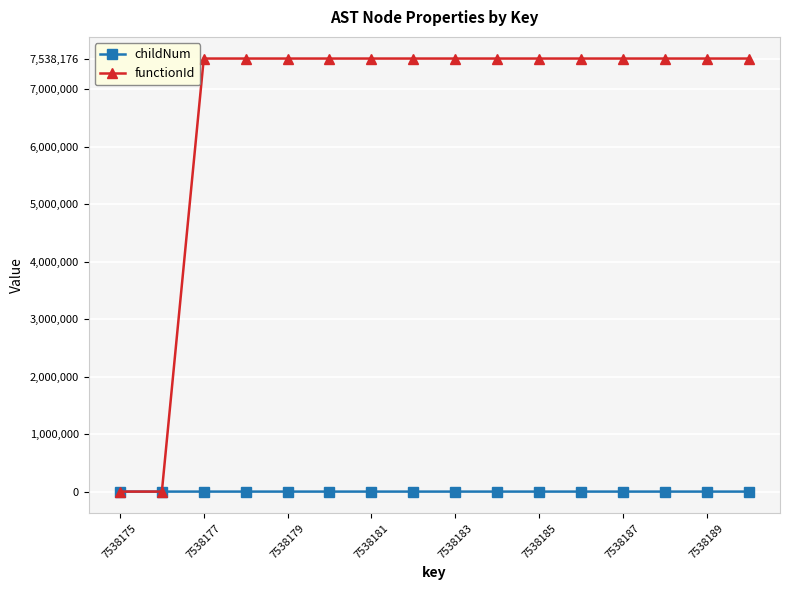

How many distinct data groups are displayed?

2